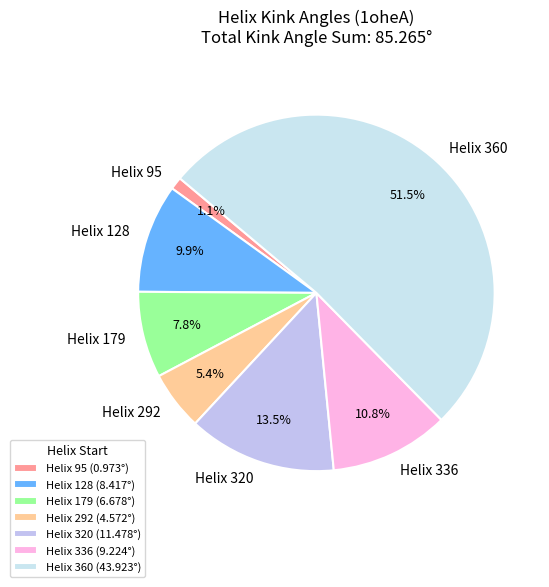

Count the number of slices in the pie.

7